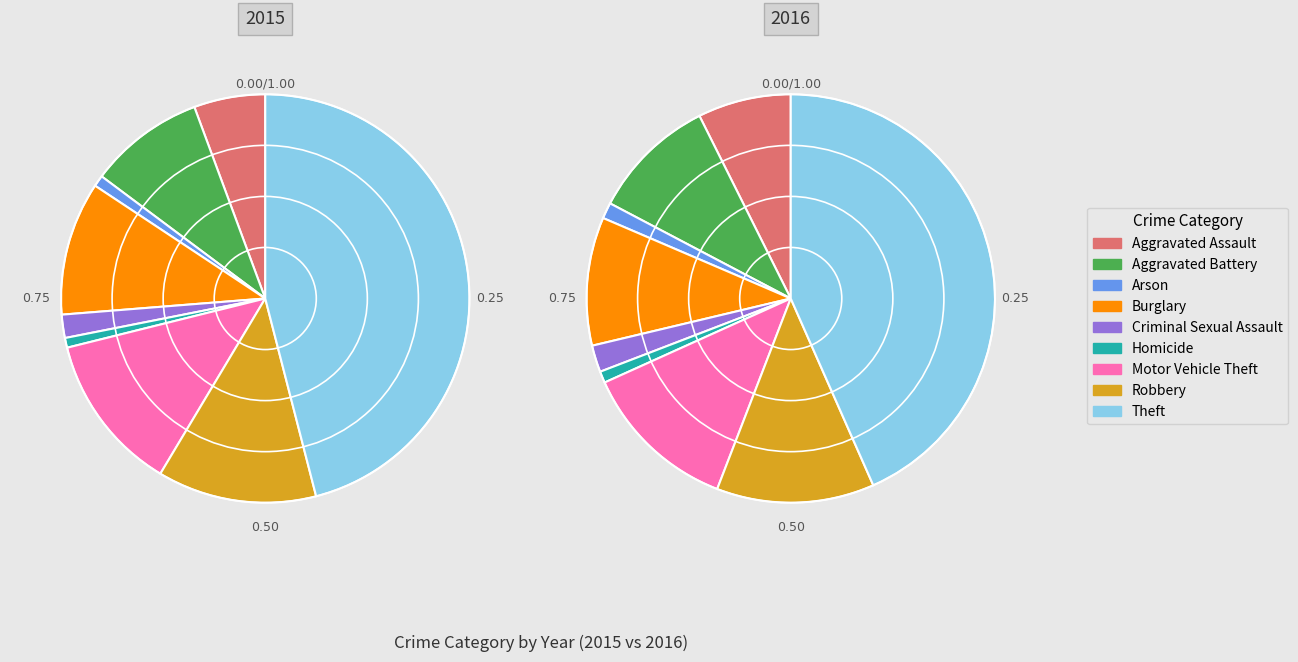

To the nearest percent, what is the combined percentage of Homicide and Arson?

2%